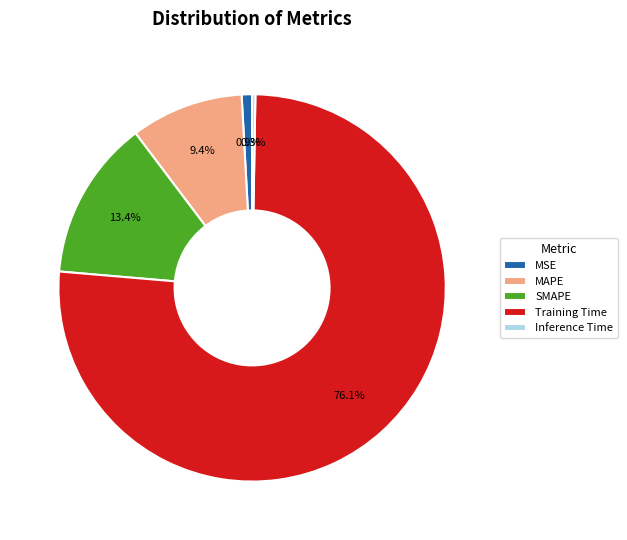

Is it true that Training Time is 76% of the pie?

True